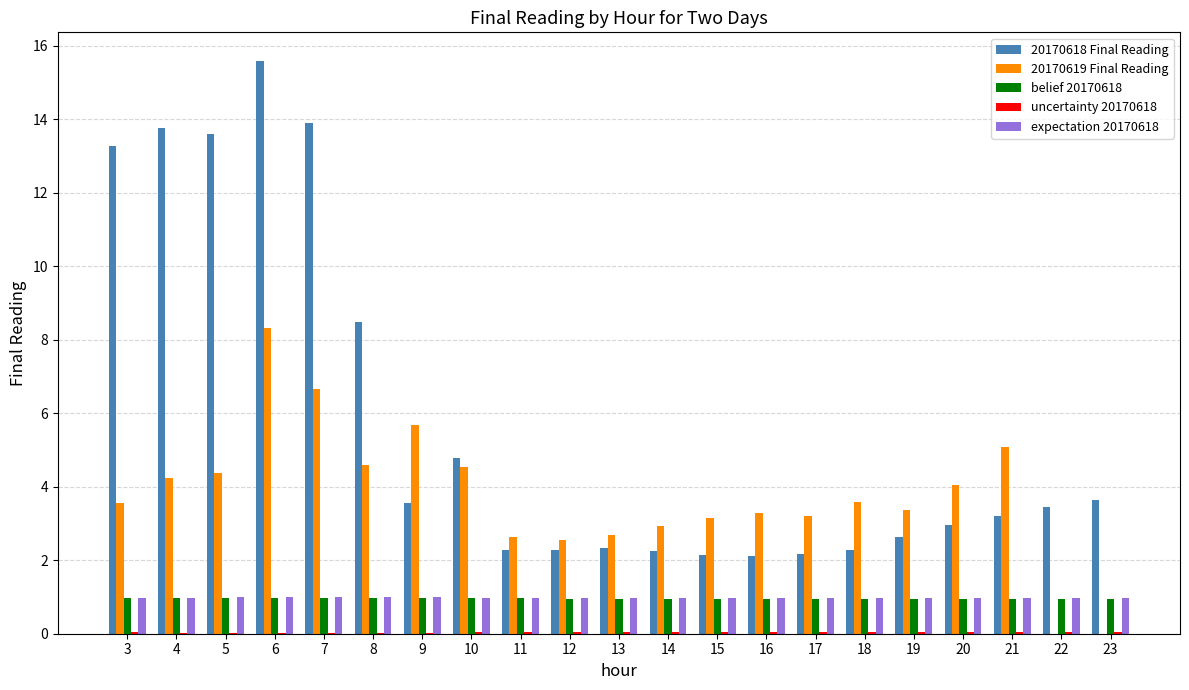

Is it true that 20170619 Final Reading equals 7.9 at 10?

False